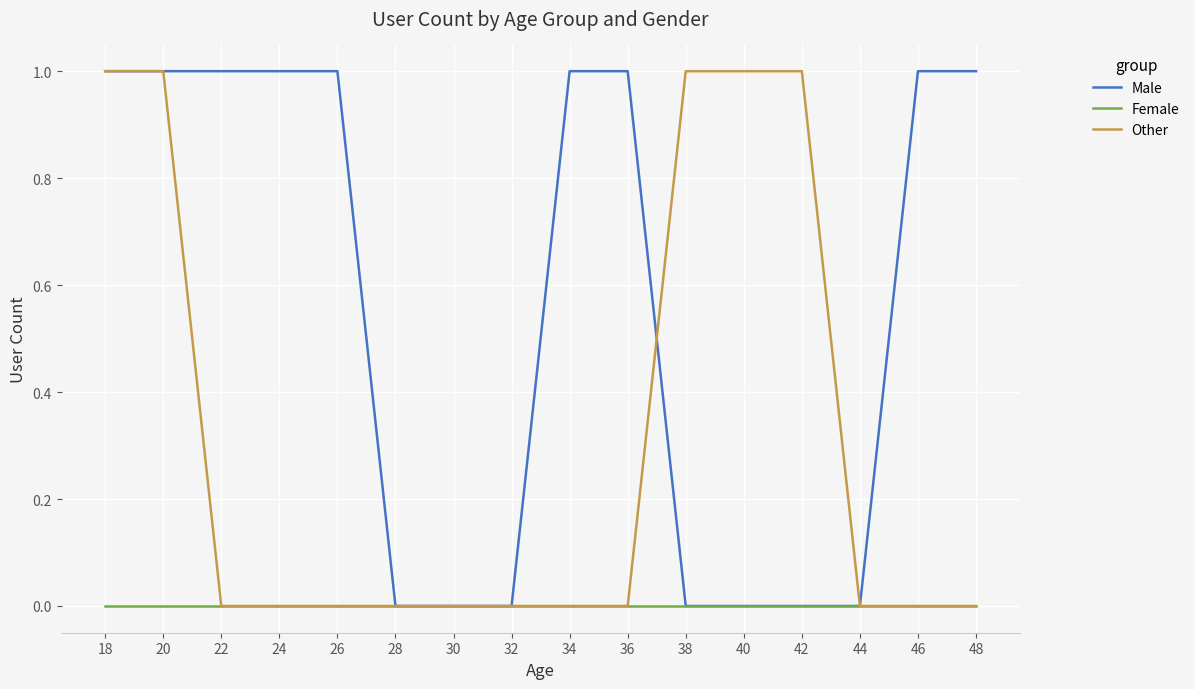

What is the difference between the Other values at 46 and 20?

1